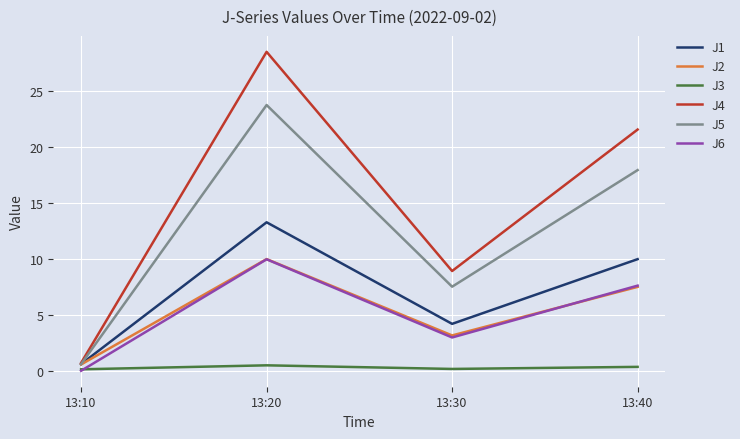

Is the value of J5 at 13:10 greater than the value of J3 at 13:30?

Yes